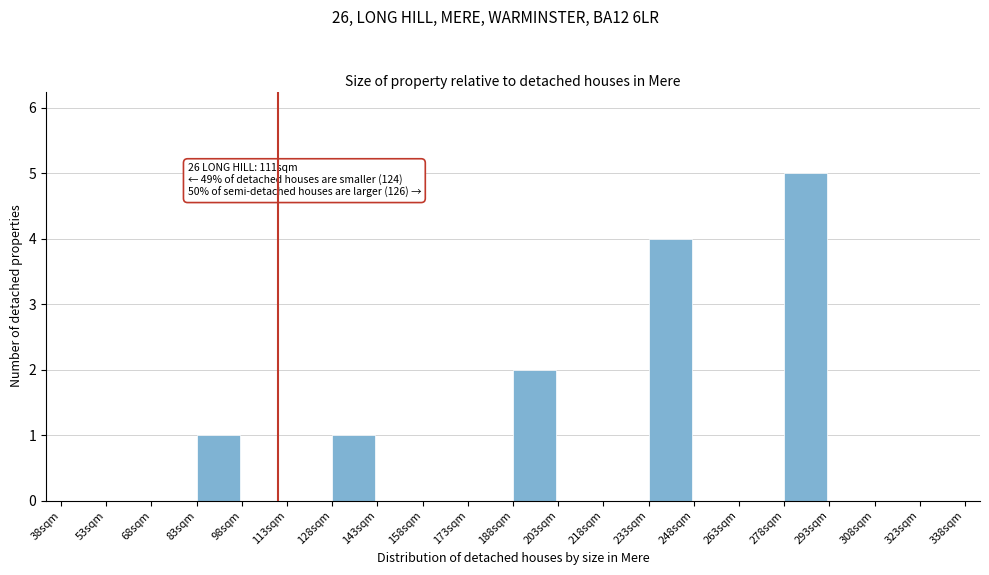

Which range on the x-axis has the tallest bar?

278 to 293